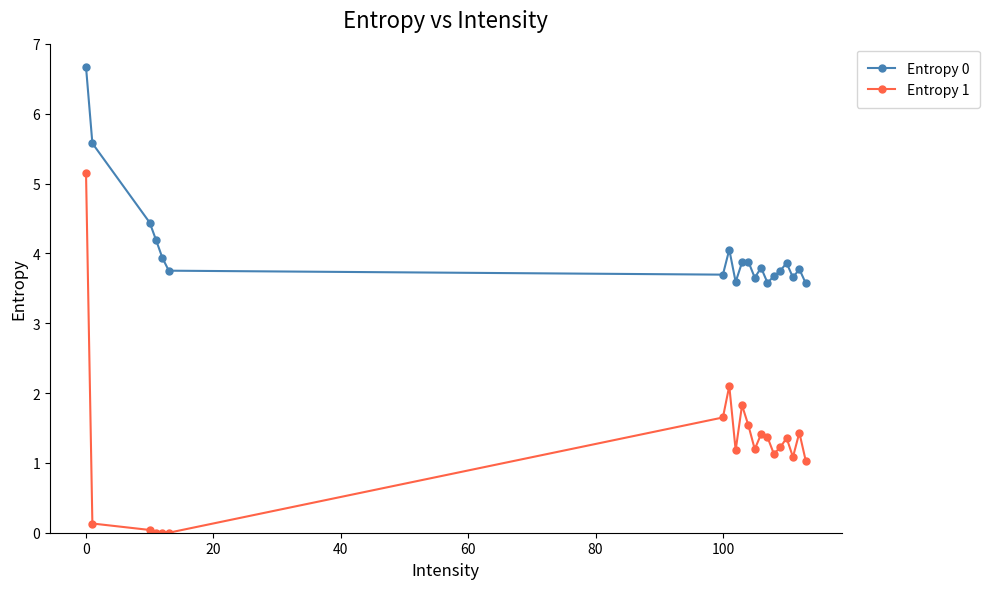

What is the difference between the second highest and minimum values in the Entropy 0 series?

2.0